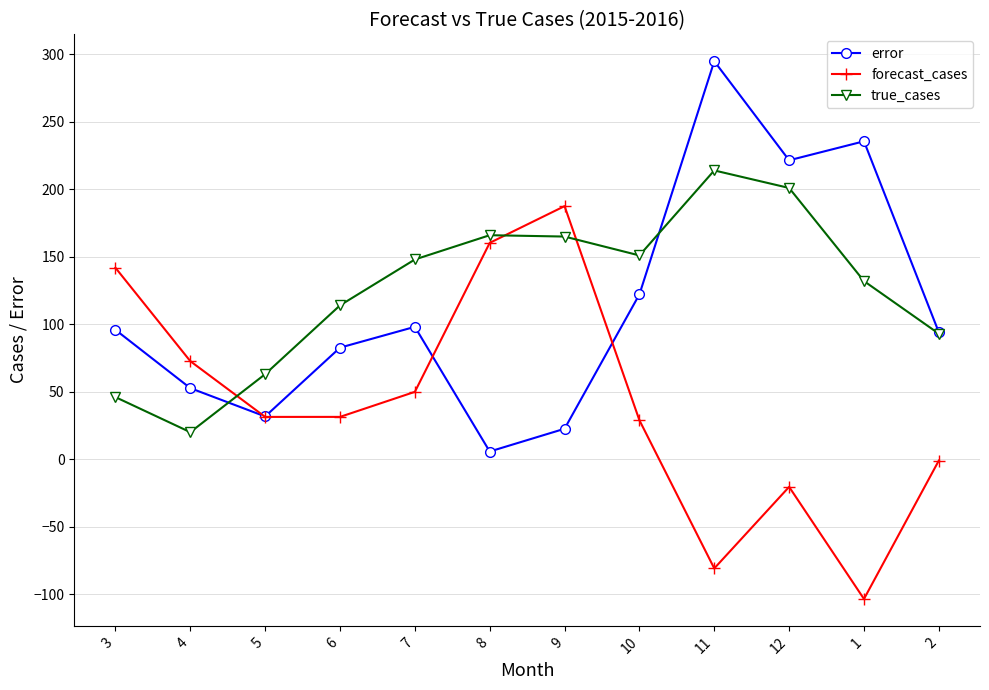

After their last crossing, which series has the higher values: forecast_cases or true_cases?

true_cases